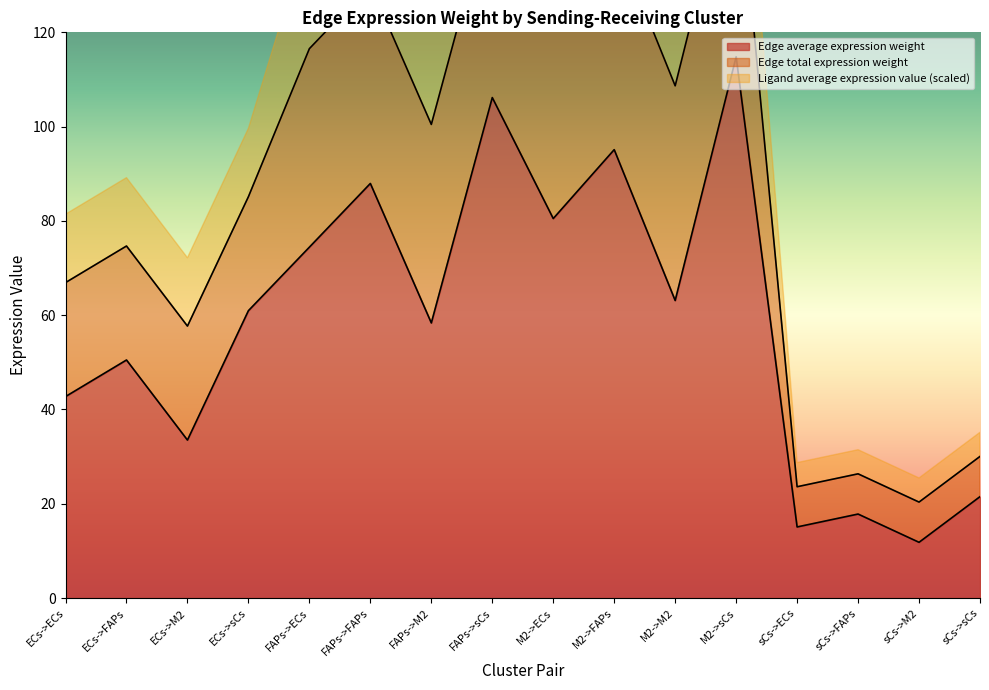

The value of Edge average expression weight at M2->sCs is 163.2. True or false?

False